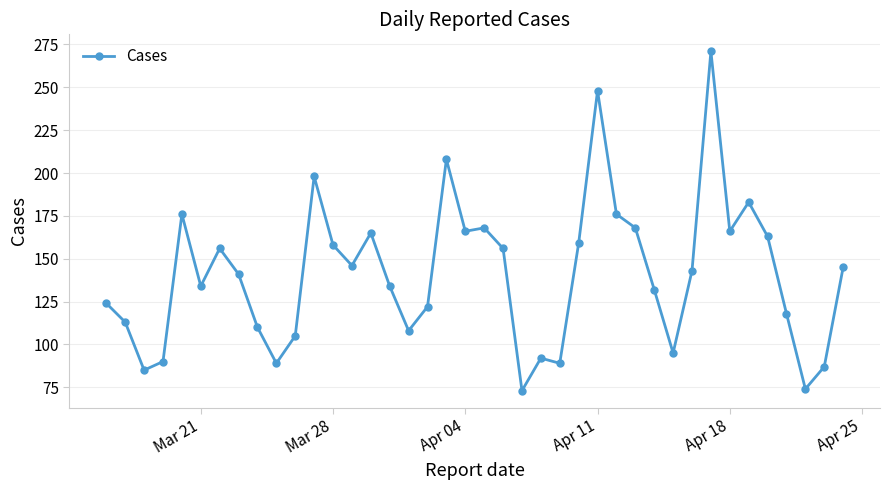

Reading right to left, what are all the values shown in this chart?

145	87	74	118	163	183	166	271	143	95	132	168	176	248	159	89	92	73	156	168	166	208	122	108	134	165	146	158	198	105	89	110	141	156	134	176	90	85	113	124